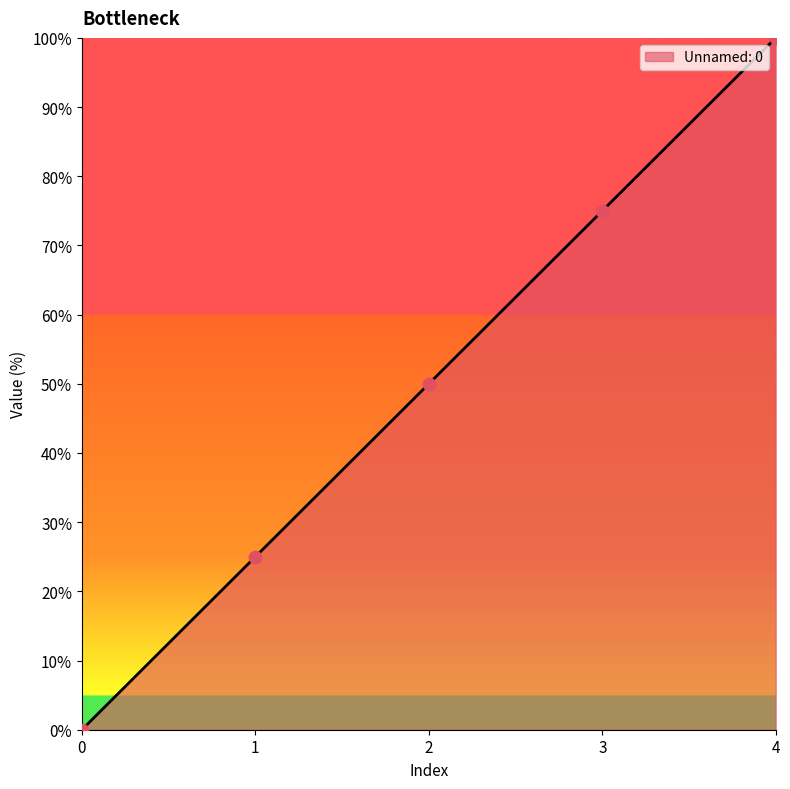

Between 4 and 2, which is larger?

4